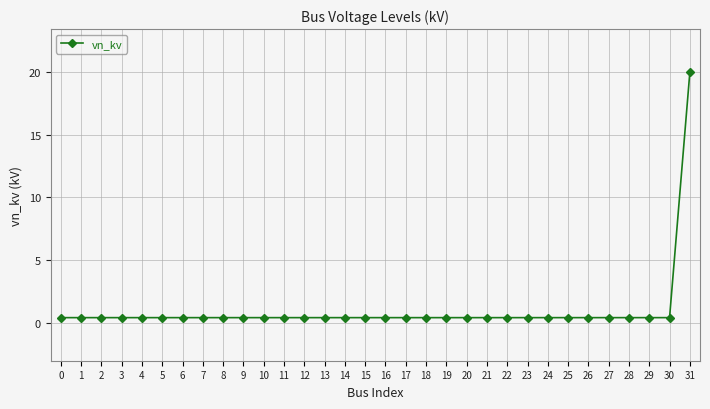

What is the approximate value at 23?

0.4